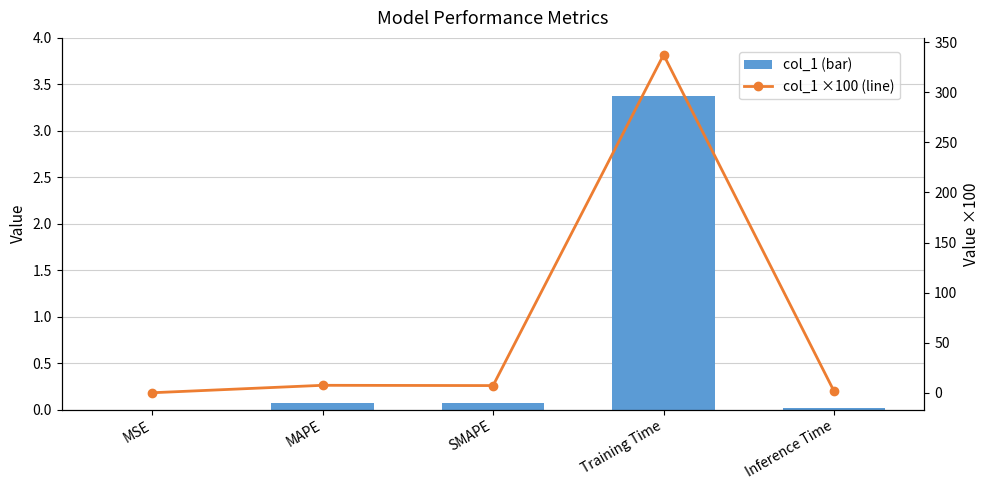

Reading right to left, extract all data points from this chart.

col_1: Inference Time=0.0	Training Time=3.4	SMAPE=0.1	MAPE=0.1	MSE=0.0
col_1 ×100: Inference Time=1.5	Training Time=337.5	SMAPE=7.2	MAPE=7.5	MSE=0.1